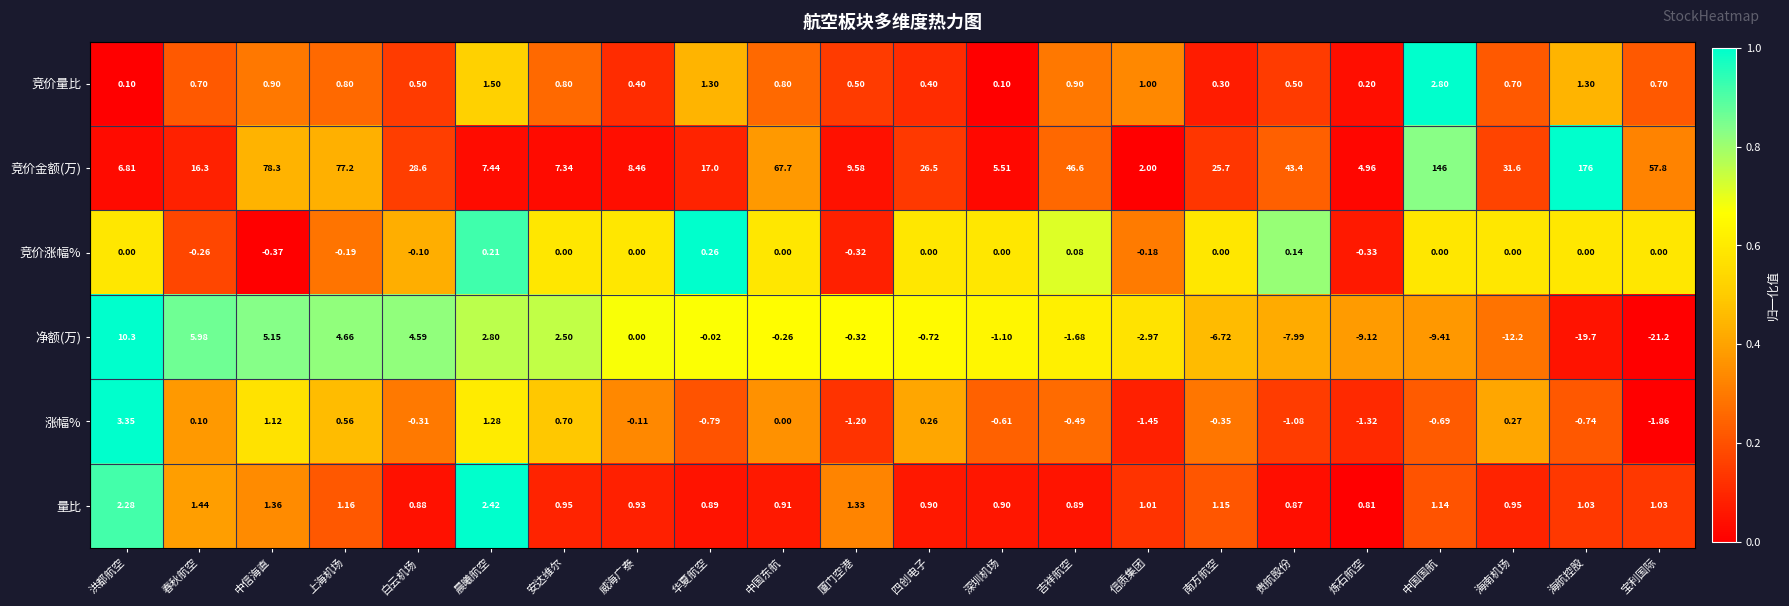

At which label is 量比 closest to 1?

信质集团